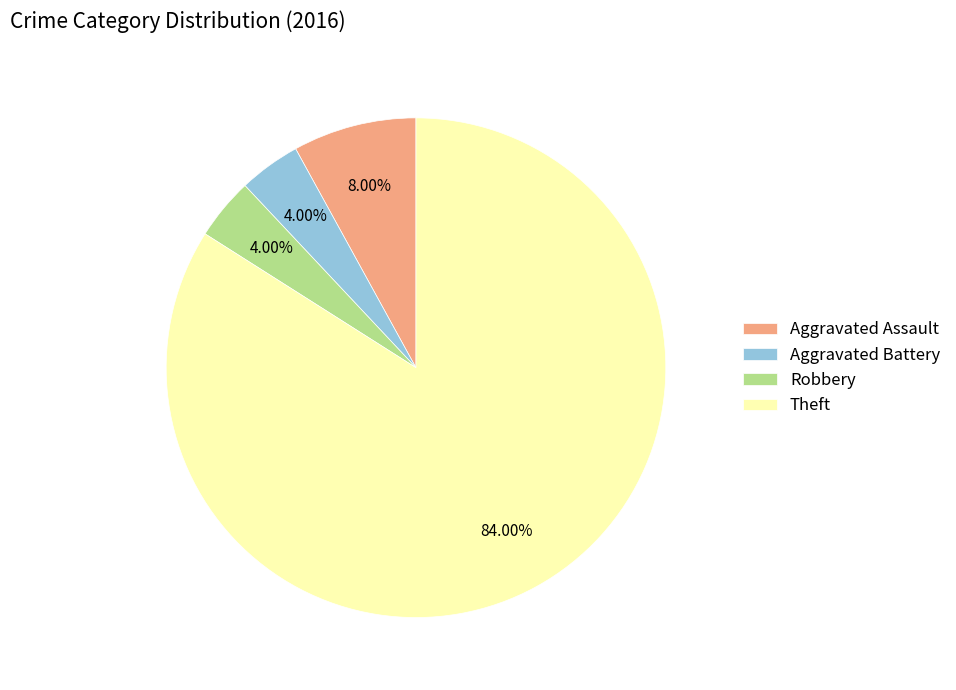

To the nearest percent, what is the difference between the largest and smallest slice percentages?

80%